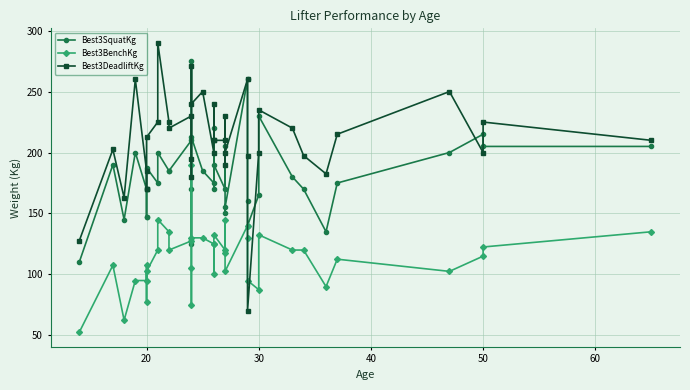

List the series in order of their peak value, highest first.

Best3DeadliftKg, Best3SquatKg, Best3BenchKg